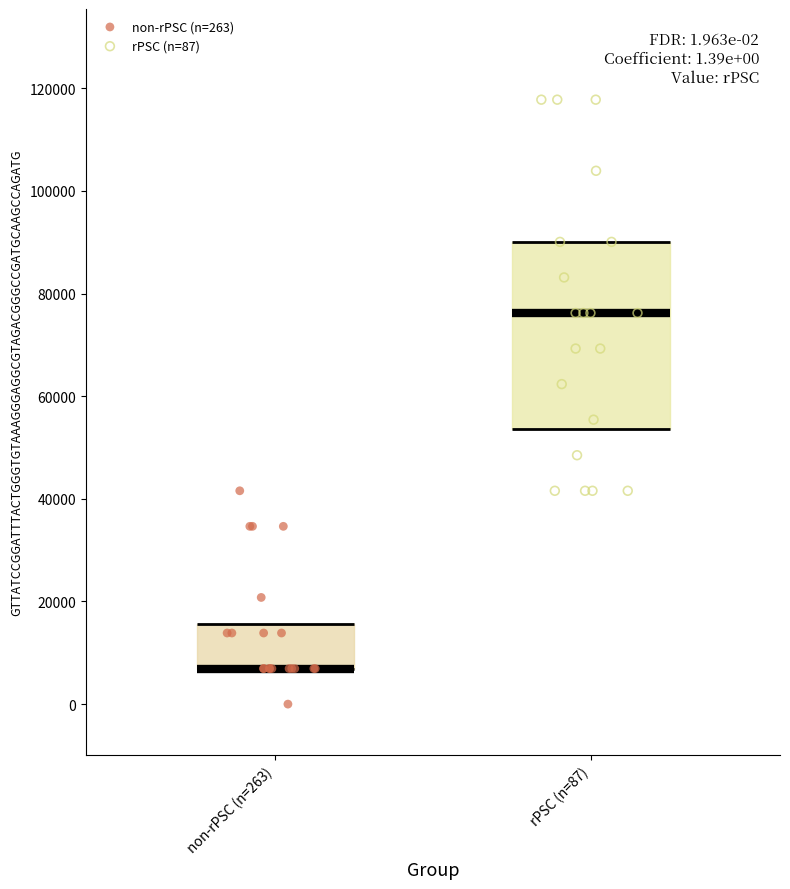

Which series has the widest spread of Y values?

rPSC (n=87)